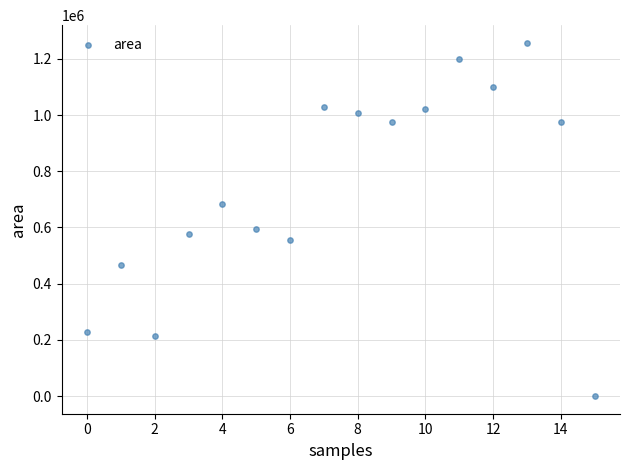

What is the range of Y values (max minus min)?

1256875